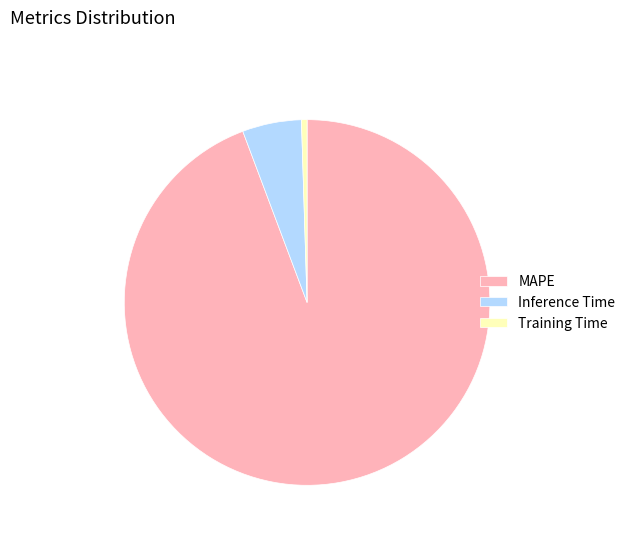

What is the smallest slice in the pie chart?

Training Time